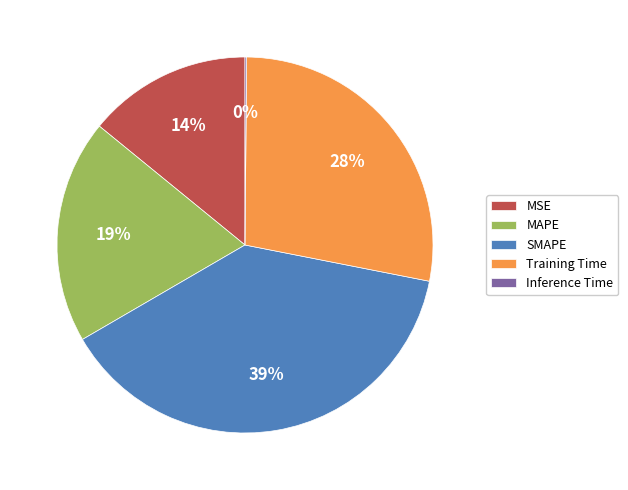

Combined, do MAPE and Training Time account for over 50%?

No